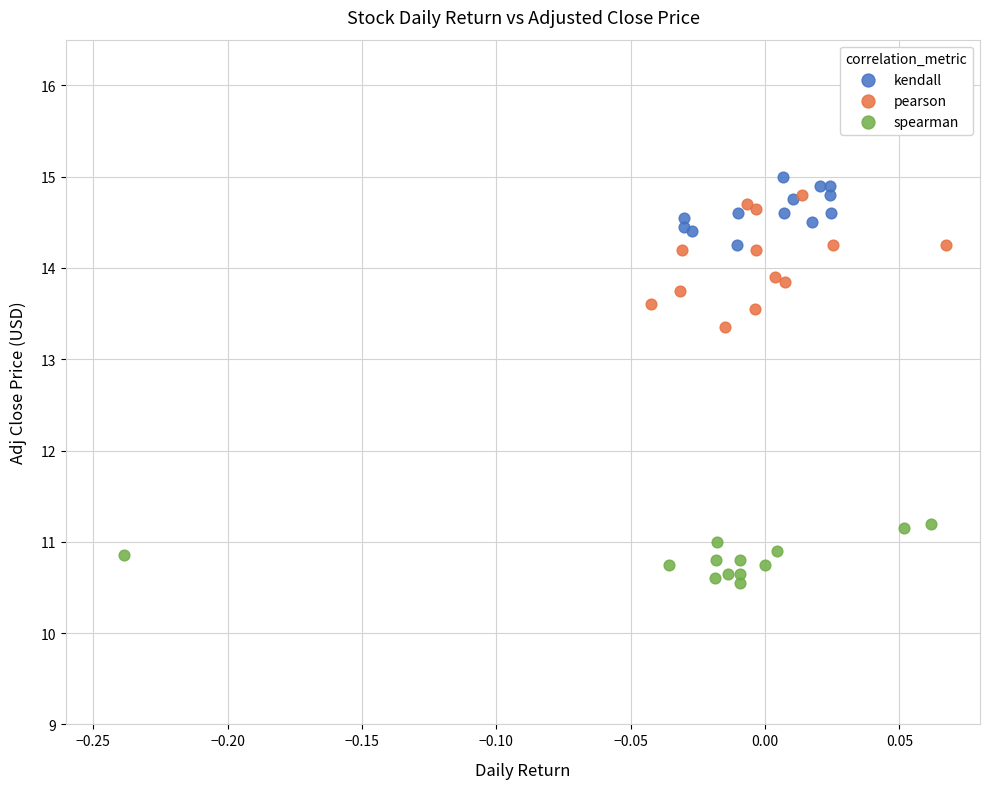

What are all the series names shown in the legend?

kendall, pearson, spearman